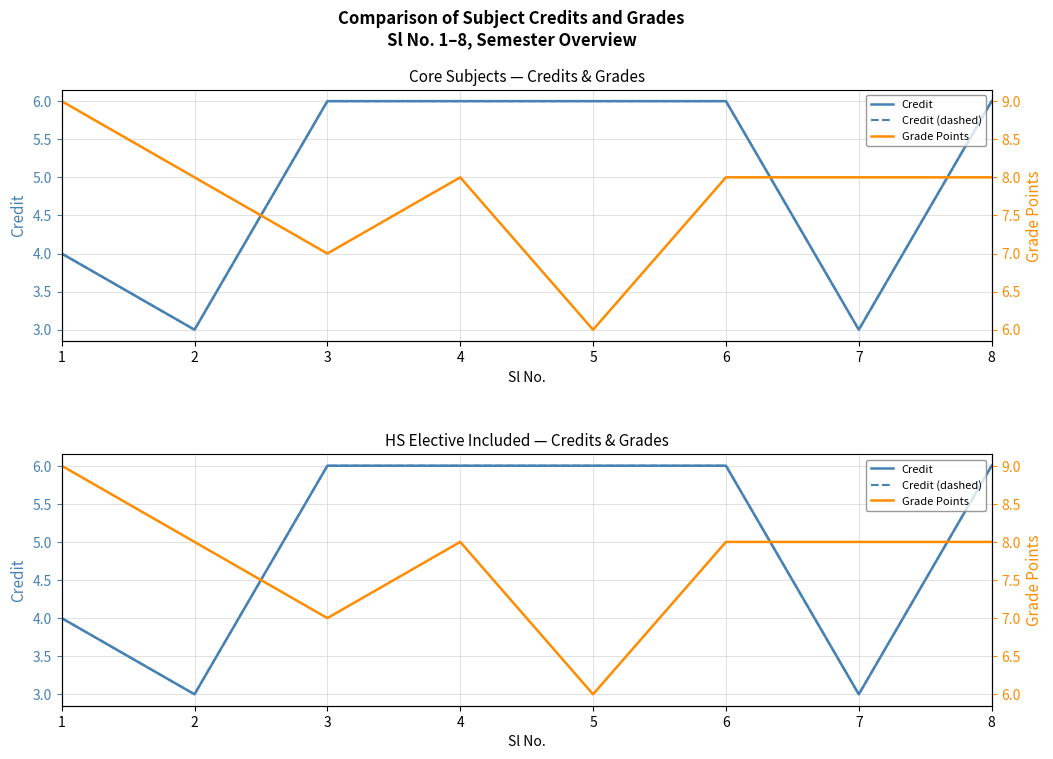

Is it true that Credit (dashed) equals 6 at 8?

True